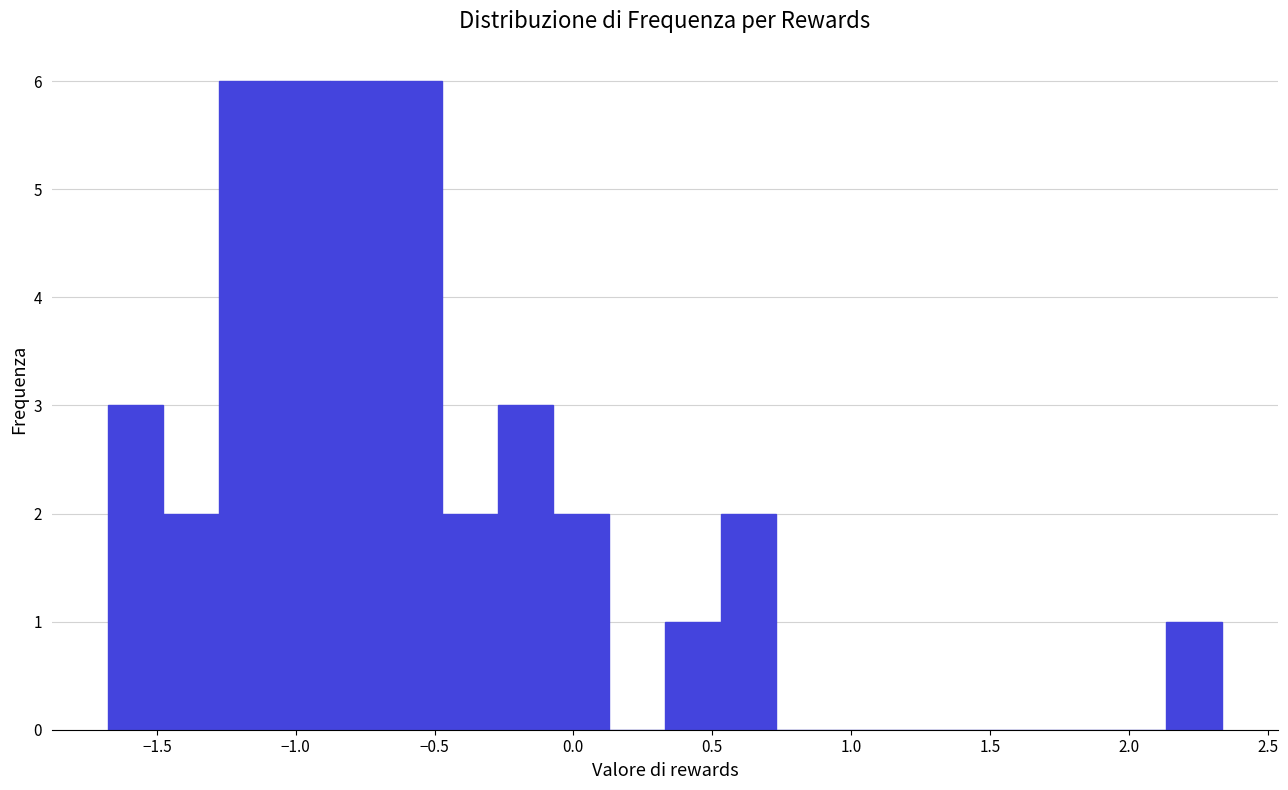

Reading left to right, list every bar in this chart as the range it spans on the x-axis followed by its height. Neither the bar edges nor the heights are printed on the chart, so give them approximately, as read against the axes.

-1.70 to -1.50: 3
-1.50 to -1.30: 2
-1.30 to -1.10: 6
-1.10 to -0.85: 6
-0.85 to -0.65: 6
-0.65 to -0.45: 6
-0.45 to -0.25: 2
-0.25 to -0.05: 3
-0.05 to 0.15: 2
0.15 to 0.35: 0
0.35 to 0.55: 1
0.55 to 0.75: 2
0.75 to 0.95: 0
0.95 to 1.15: 0
1.15 to 1.35: 0
1.35 to 1.55: 0
1.55 to 1.75: 0
1.75 to 1.95: 0
1.95 to 2.15: 0
2.15 to 2.35: 1